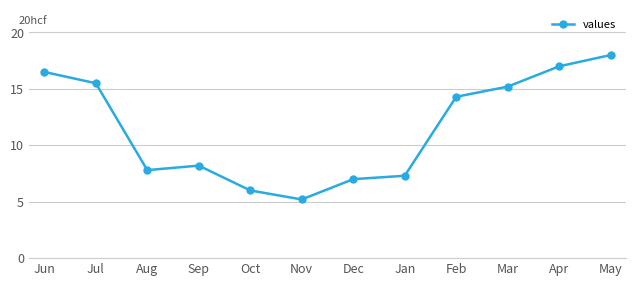

Is it true that the value at Feb is 14.3?

True